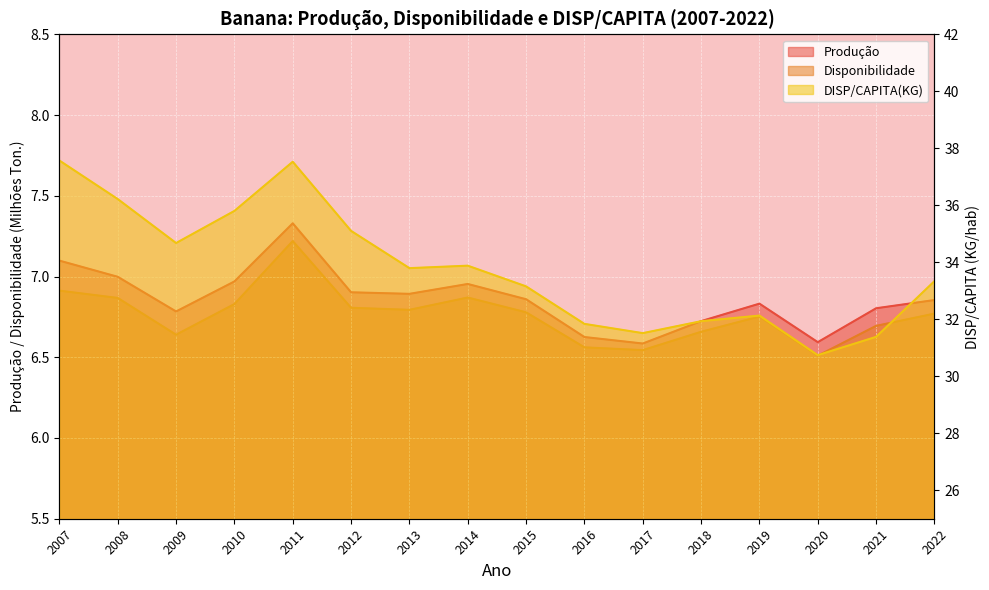

What is the sum of all Produção values?

109.8